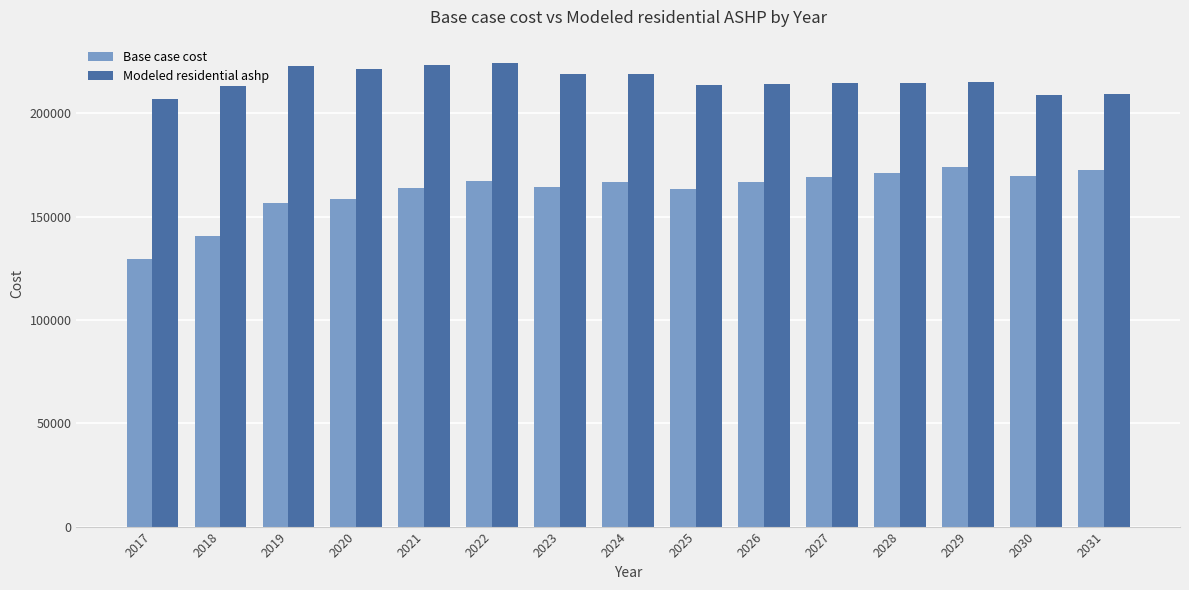

What is the spread (max minus min) of values at 2025?

50128.9